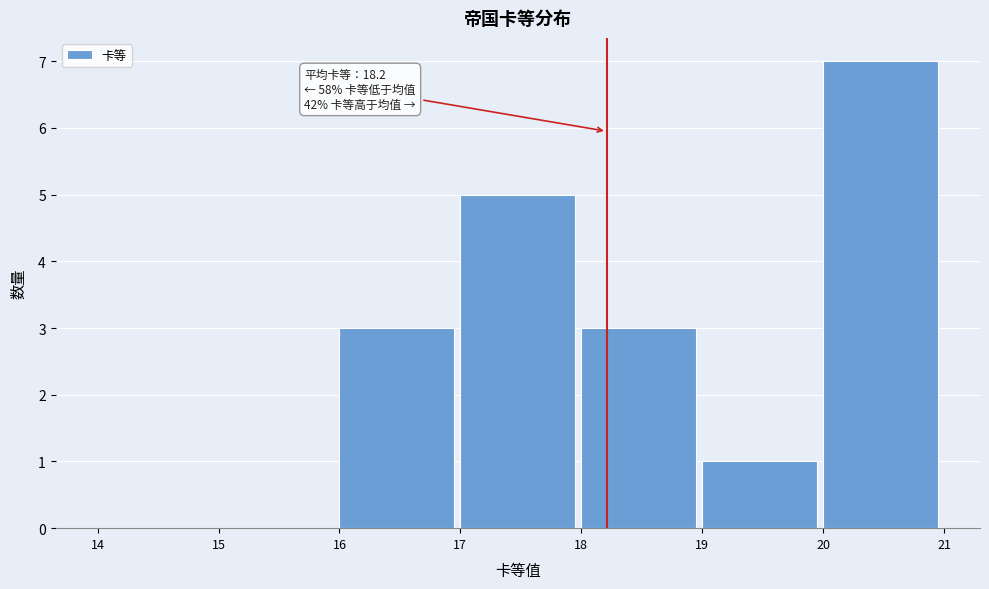

Over which range of the x-axis is the bar tallest?

20 to 21